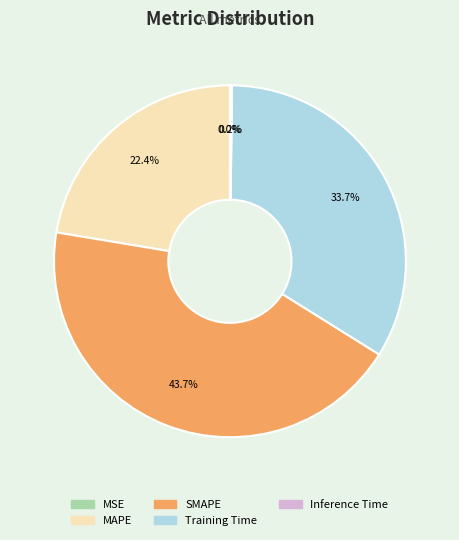

What is the largest slice in the pie chart?

SMAPE